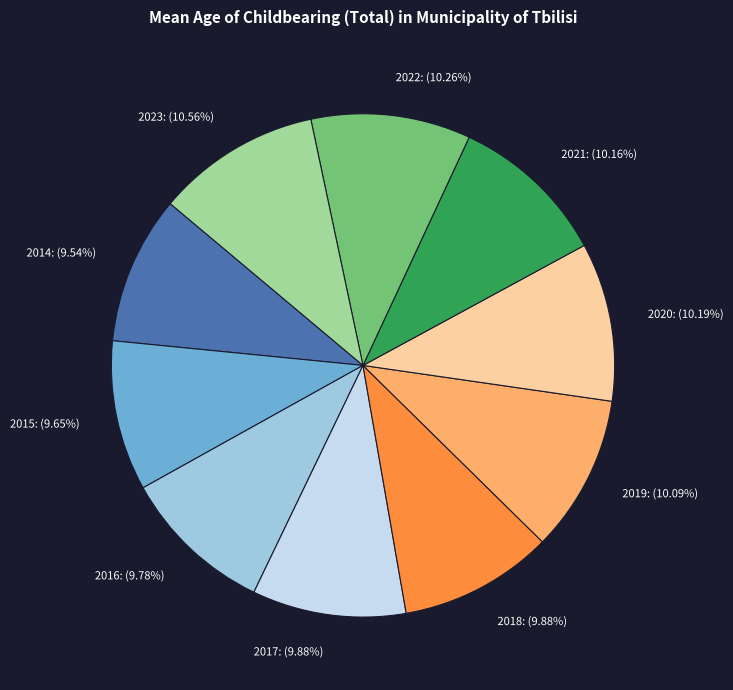

Combined, do 2020: (10.19%) and 2019: (10.09%) account for over 50%?

No